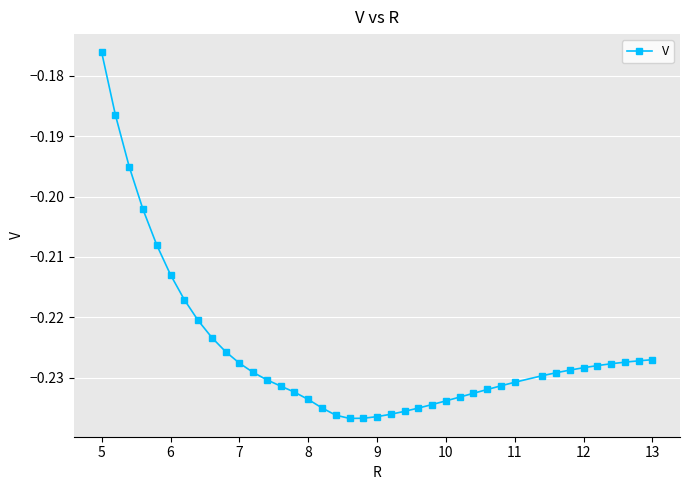

Is this an area chart (filled region under the line)?

No